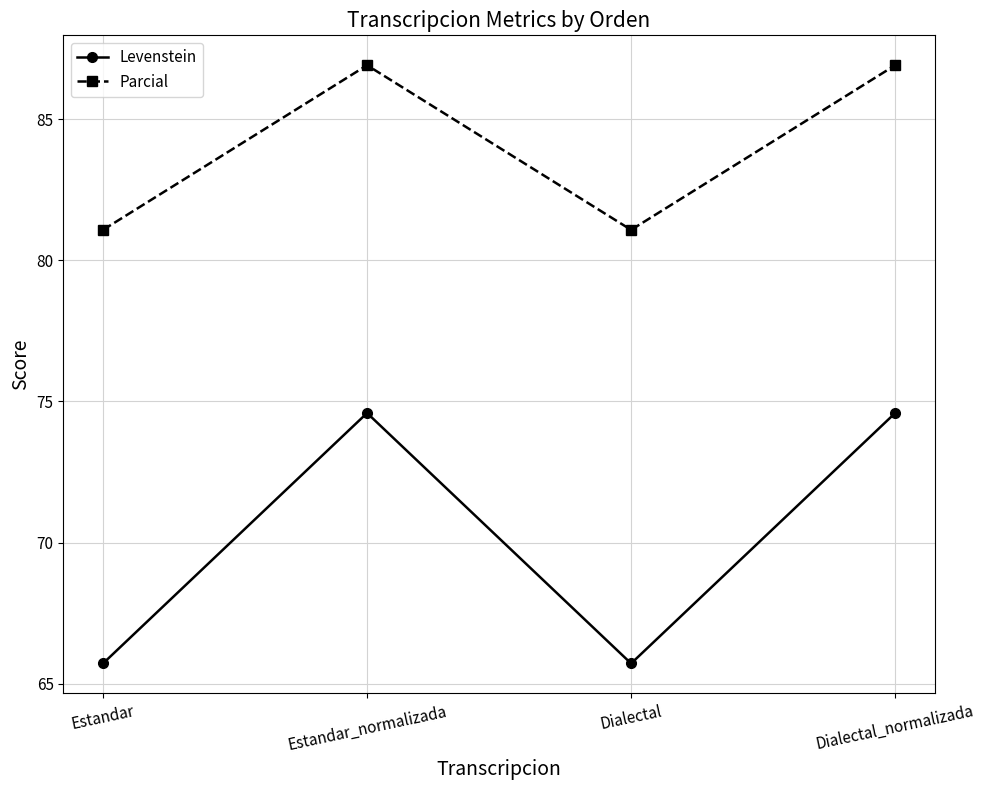

Rank the series at Estandar from highest to lowest value.

Parcial, Levenstein